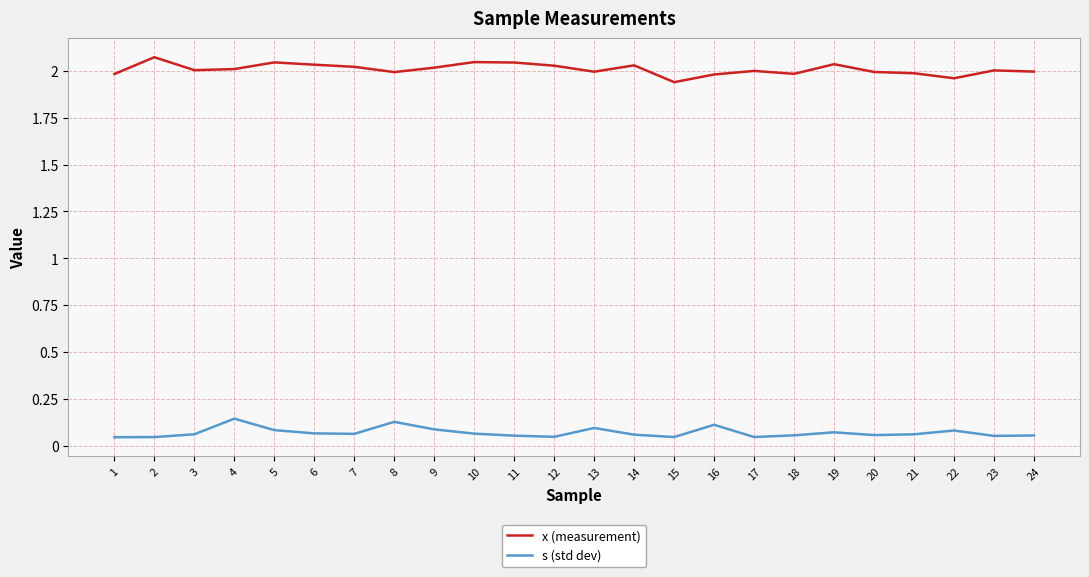

At how many categories does at least one series exceed 1?

24